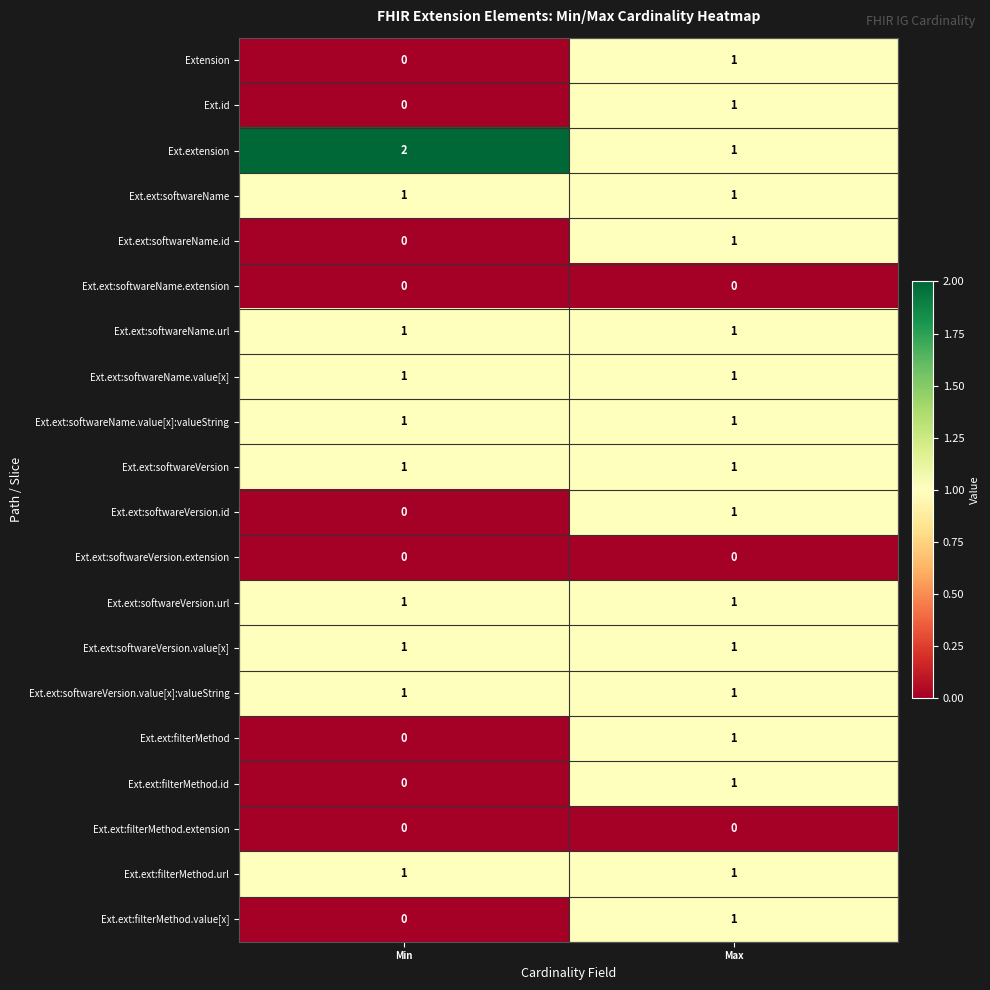

How many values in Ext.ext:softwareVersion.id are above zero?

1